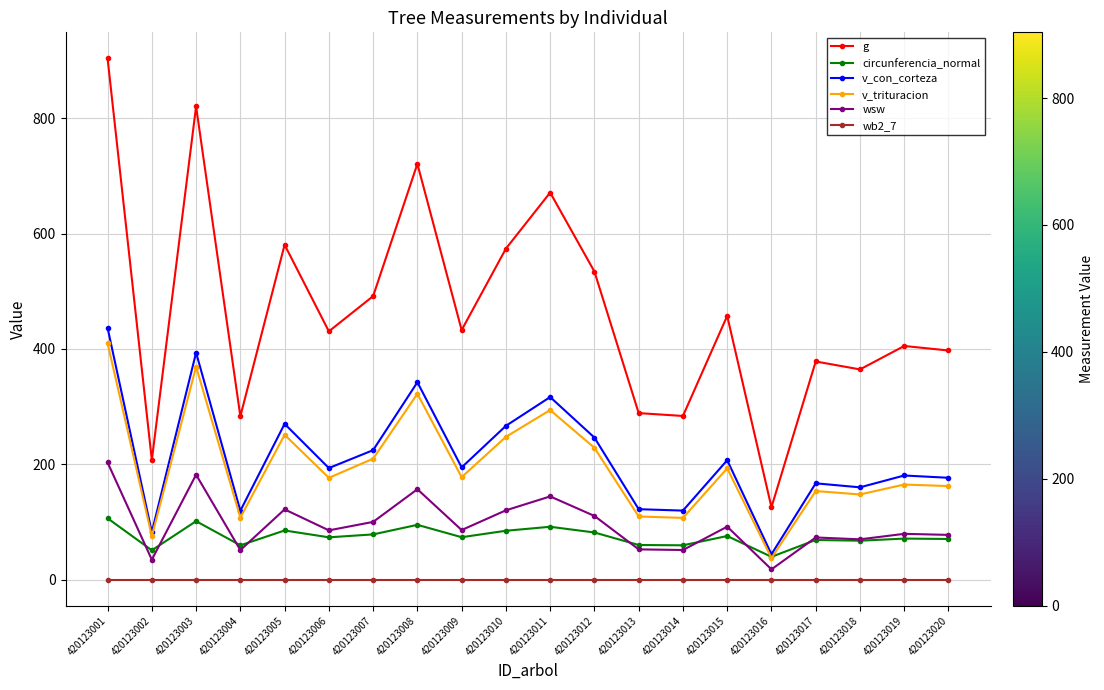

At how many categories does at least one series exceed 191?

19